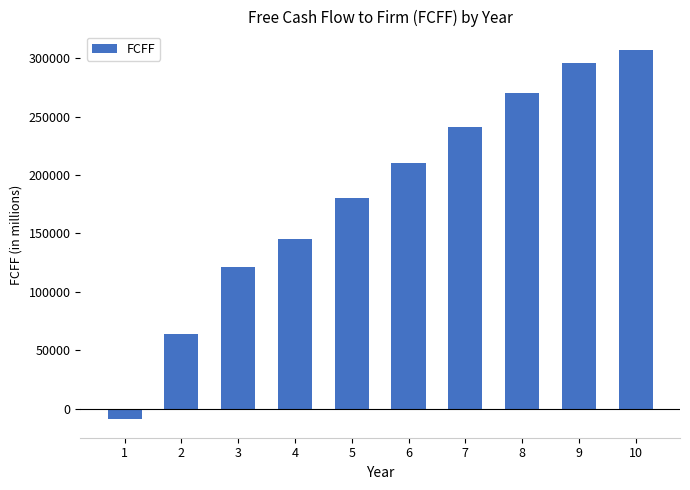

Between 10 and 9, which is larger?

10